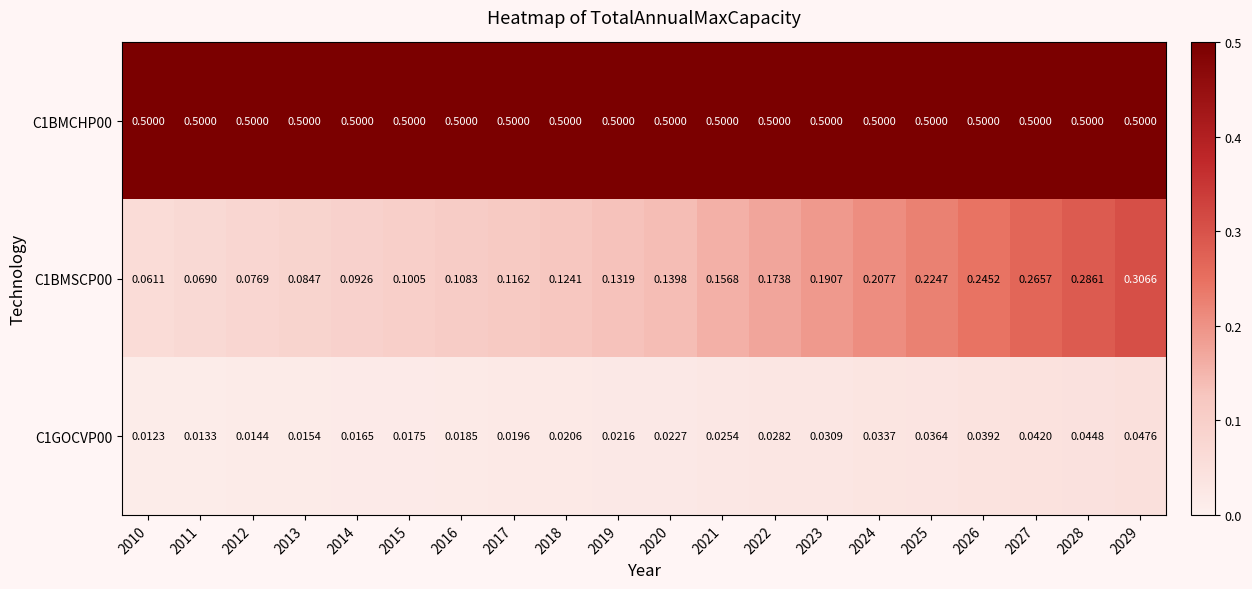

Is the value of C1GOCVP00 at 2010 greater than the value of C1BMCHP00 at 2012?

No